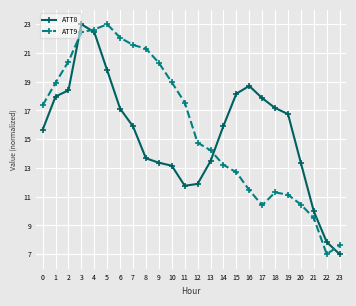

List the series in order of their overall mean, highest first.

ATT9, ATT8